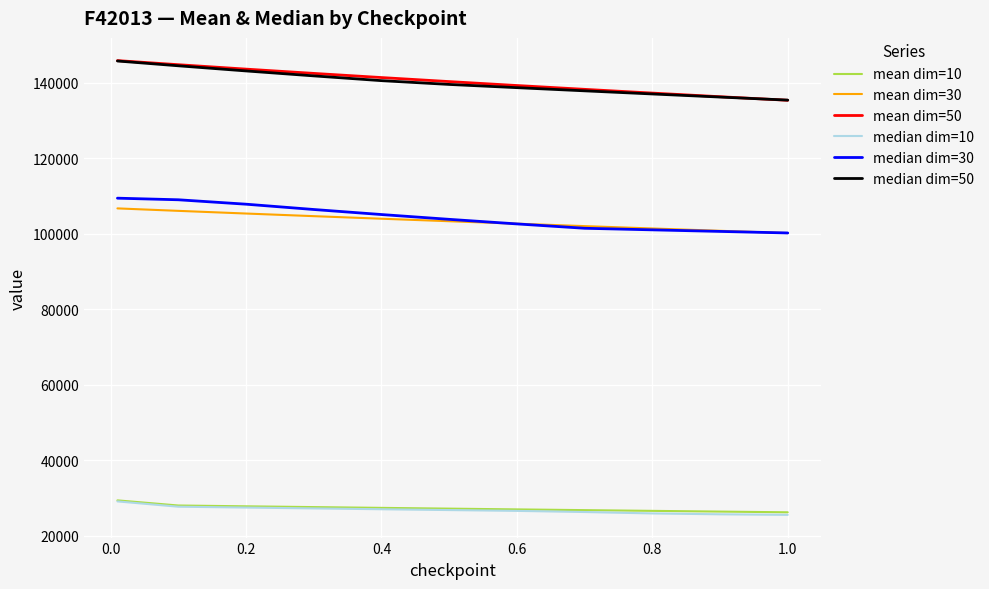

True or false: mean dim=50 and mean dim=10 cross at least once.

False